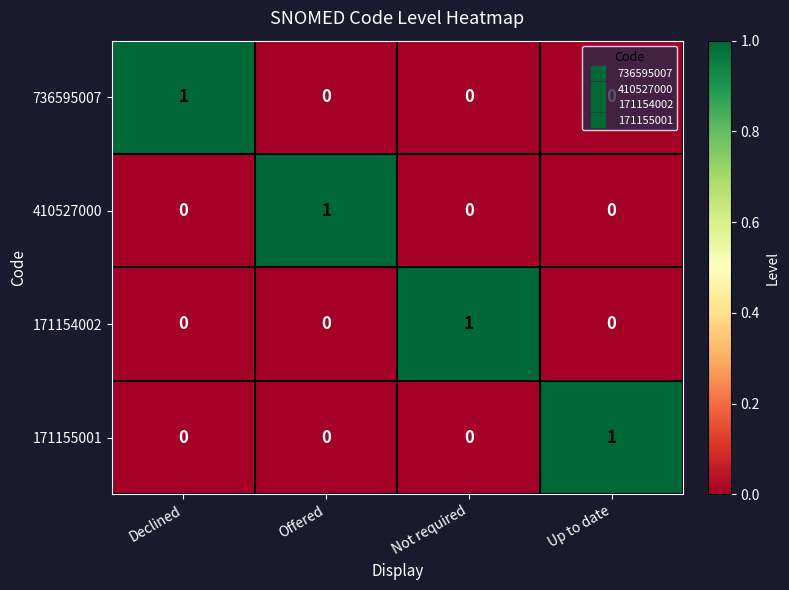

The 736595007 series shows 0 at Not required. True or false?

True